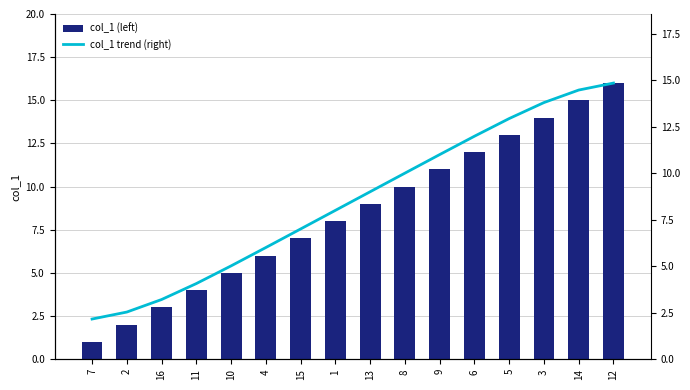

Is it true that col_1 (left) equals 5 at 9?

False